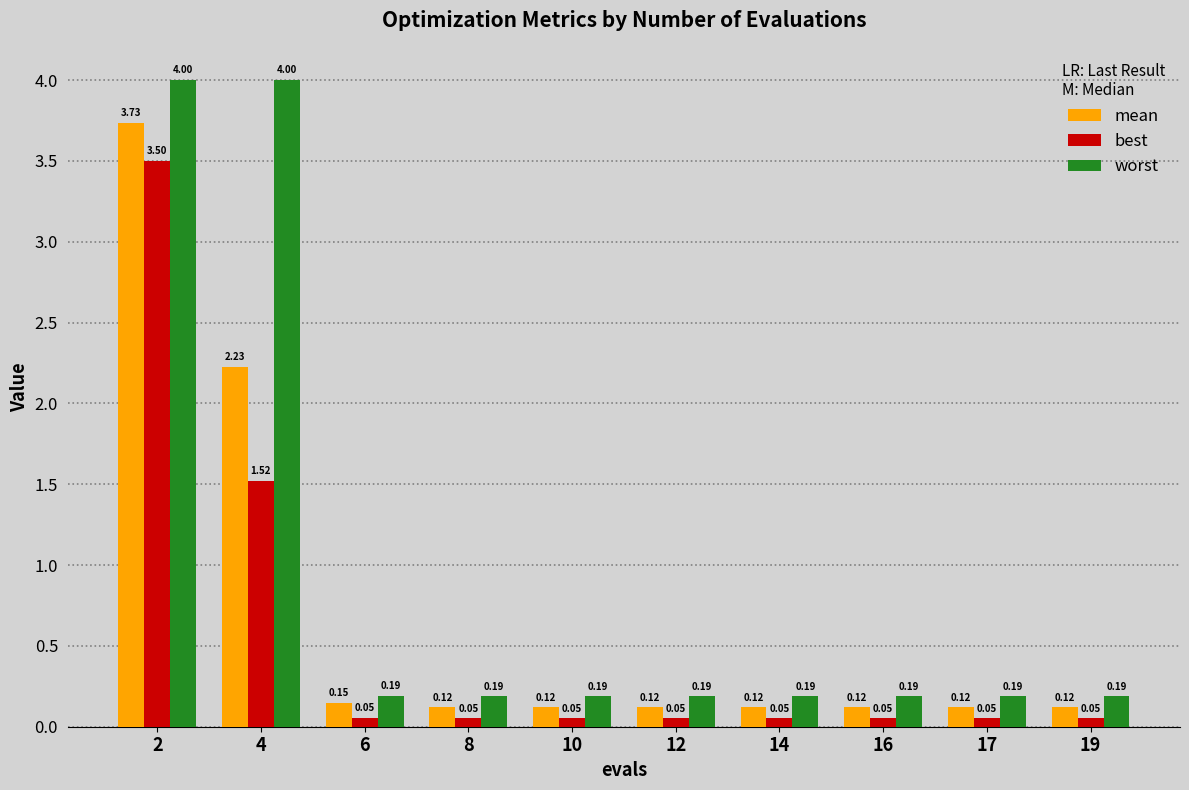

What is the average value of the mean series?

0.7